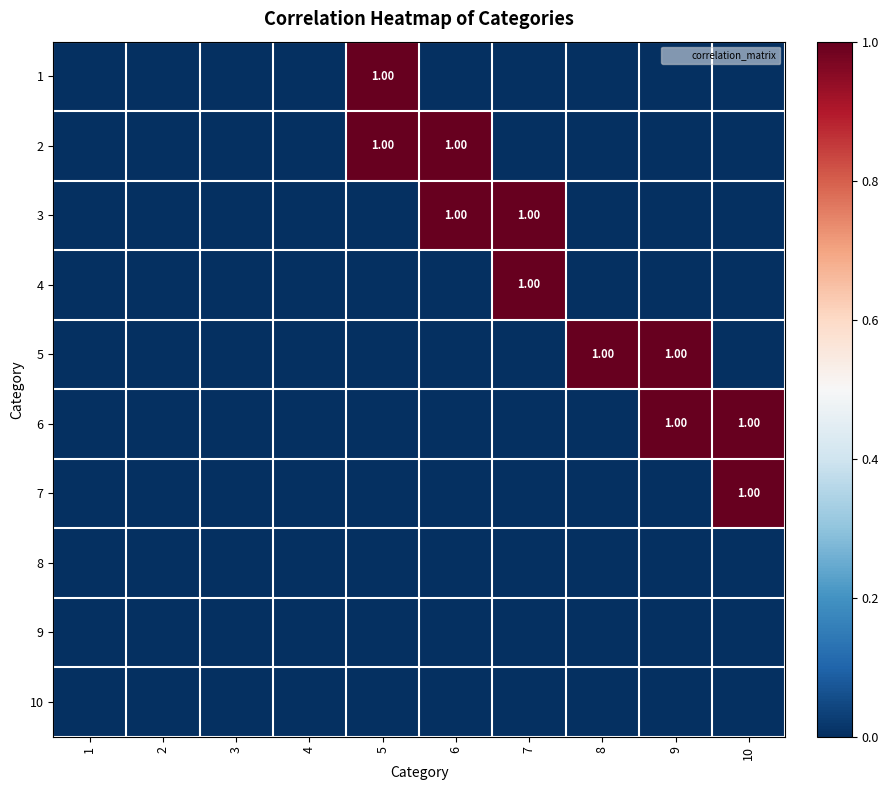

What is the spread (max minus min) of values at 7?

1